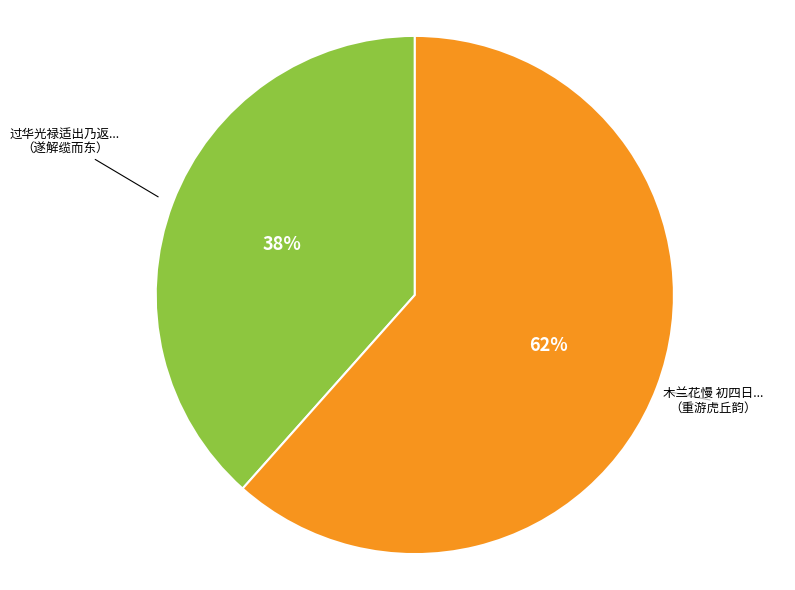

To the nearest percent, what is the average slice percentage?

50%